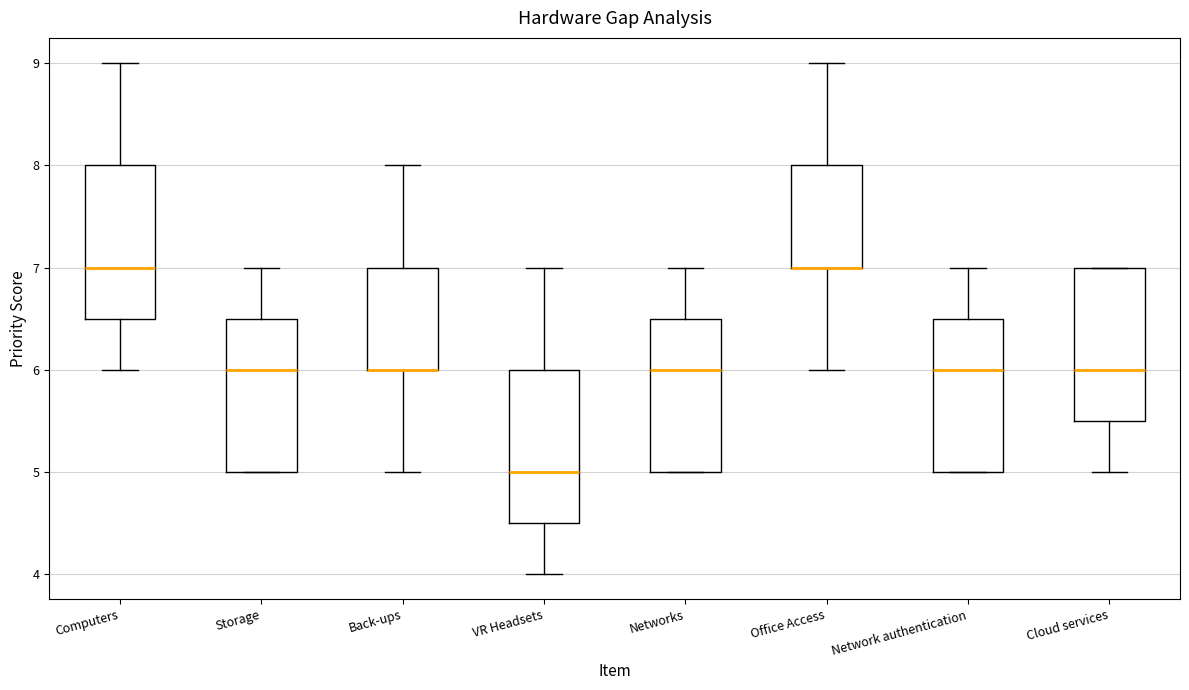

Where does the upper whisker of the box for Office Access end on the y-axis? The values are not printed on the chart, so give them approximately, as read against the axis.

9.0